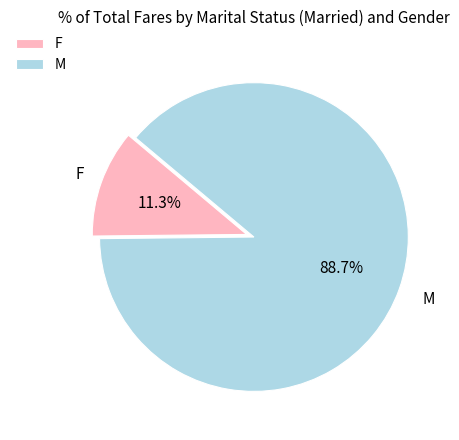

Does F account for over 50% of the chart?

No